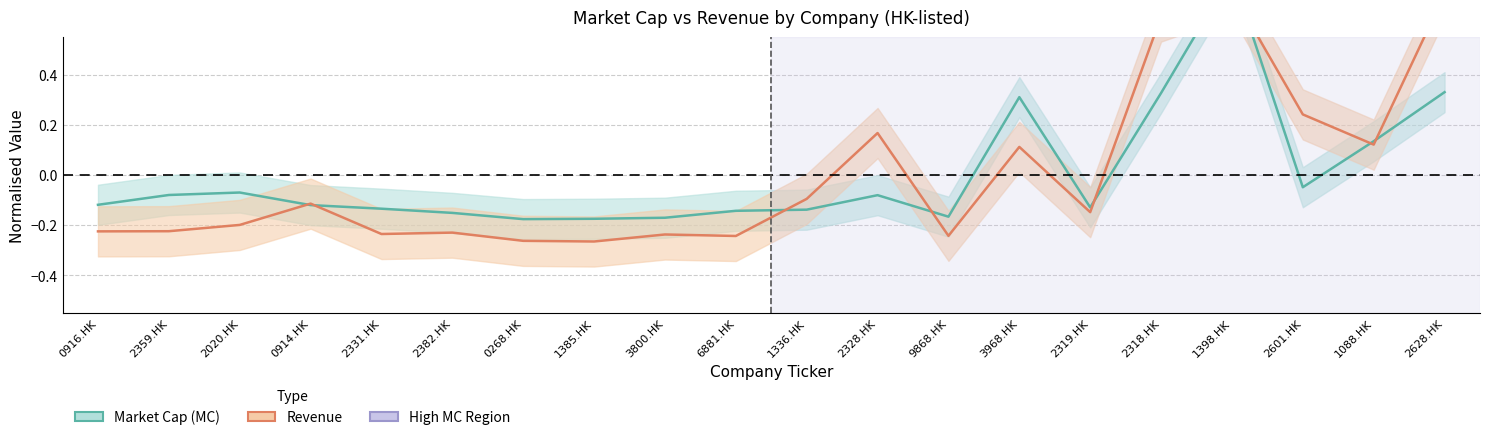

Read the Revenue value at 3968.HK.

0.1